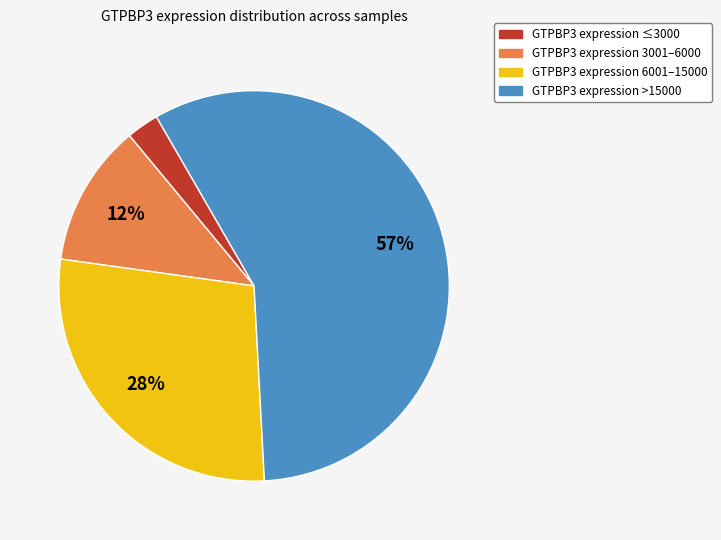

To the nearest percent, what is the average slice percentage?

25%